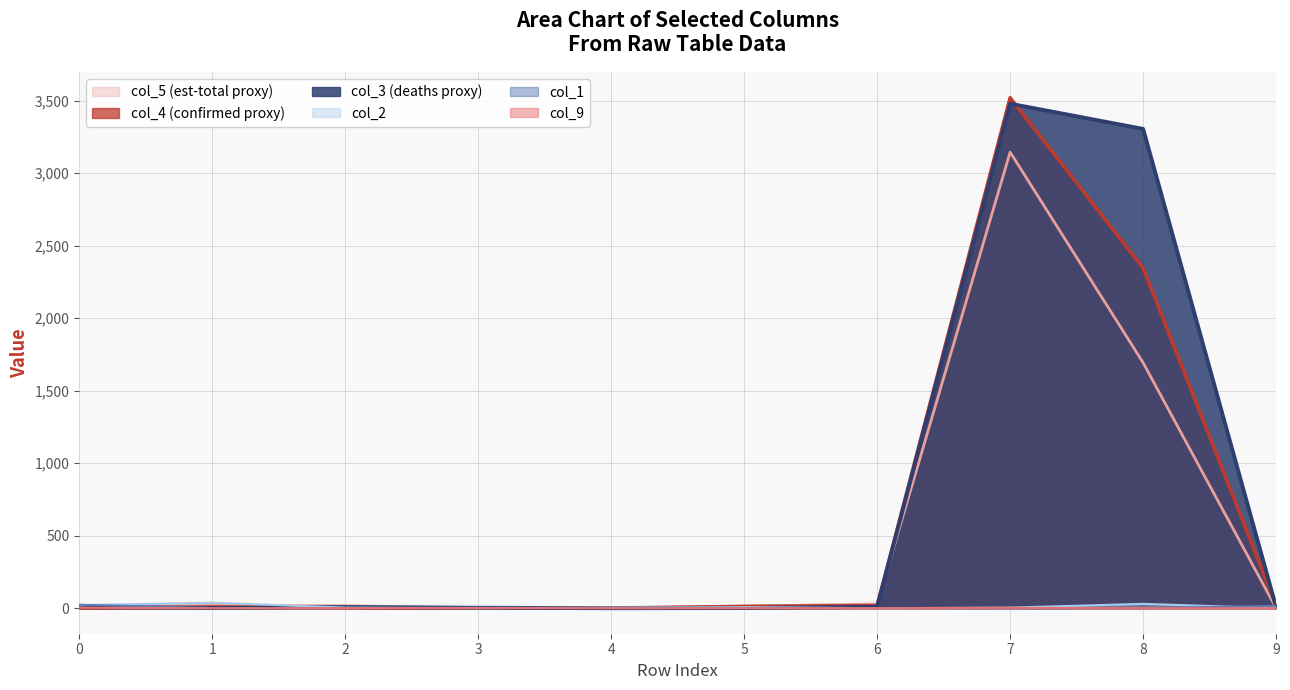

What are all the series names shown in the legend?

col_5 (est-total proxy), col_4 (confirmed proxy), col_3 (deaths proxy), col_2, col_1, col_9